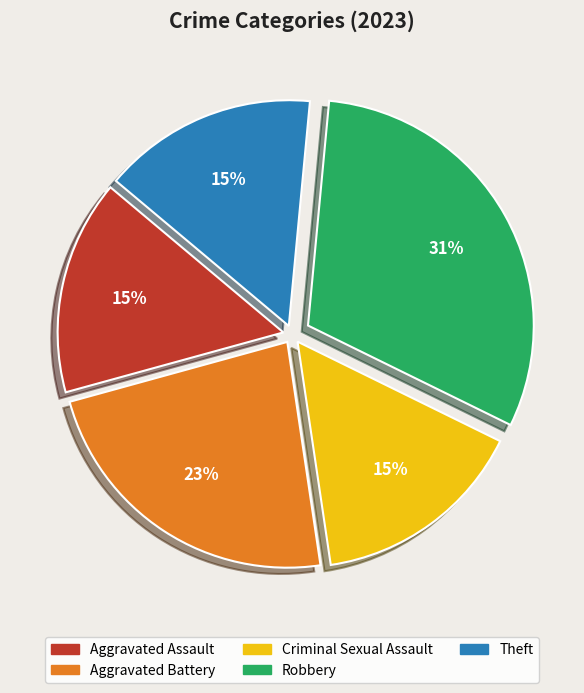

How many slices are in this pie chart?

5